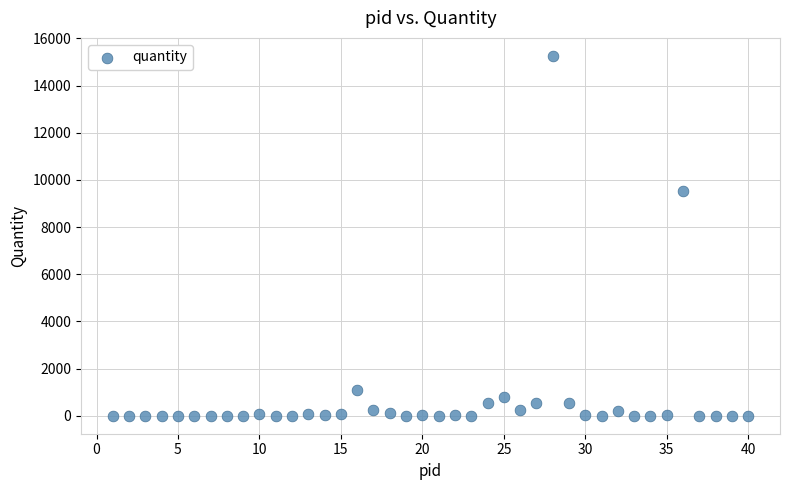

What Y value in the scatter plot is closest to 7631?

9529